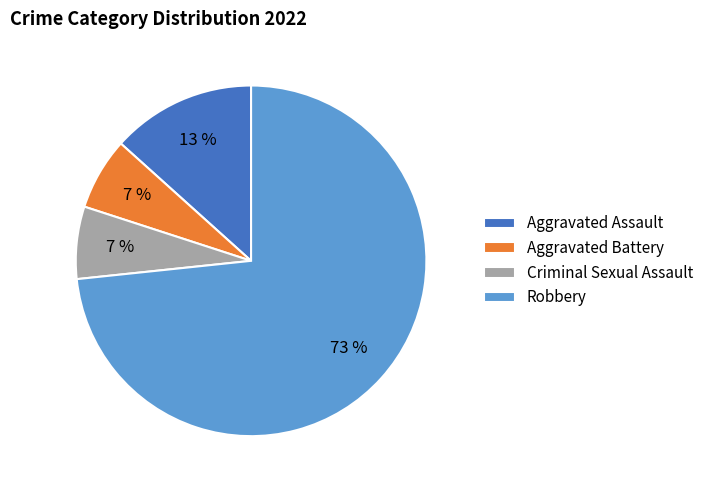

Between Aggravated Assault and Robbery, which is larger?

Robbery